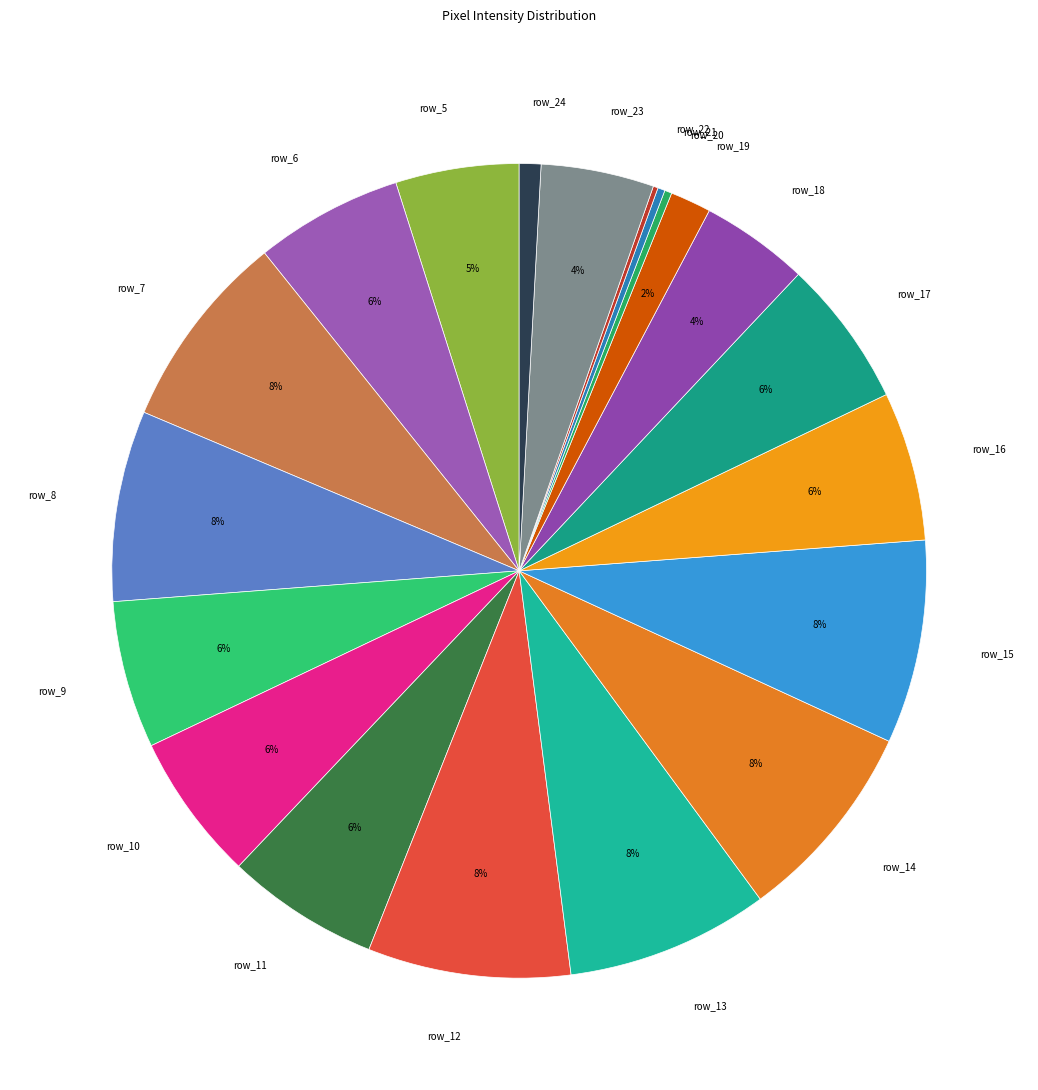

To the nearest percent, what is the difference between the largest and smallest slice percentages?

8%